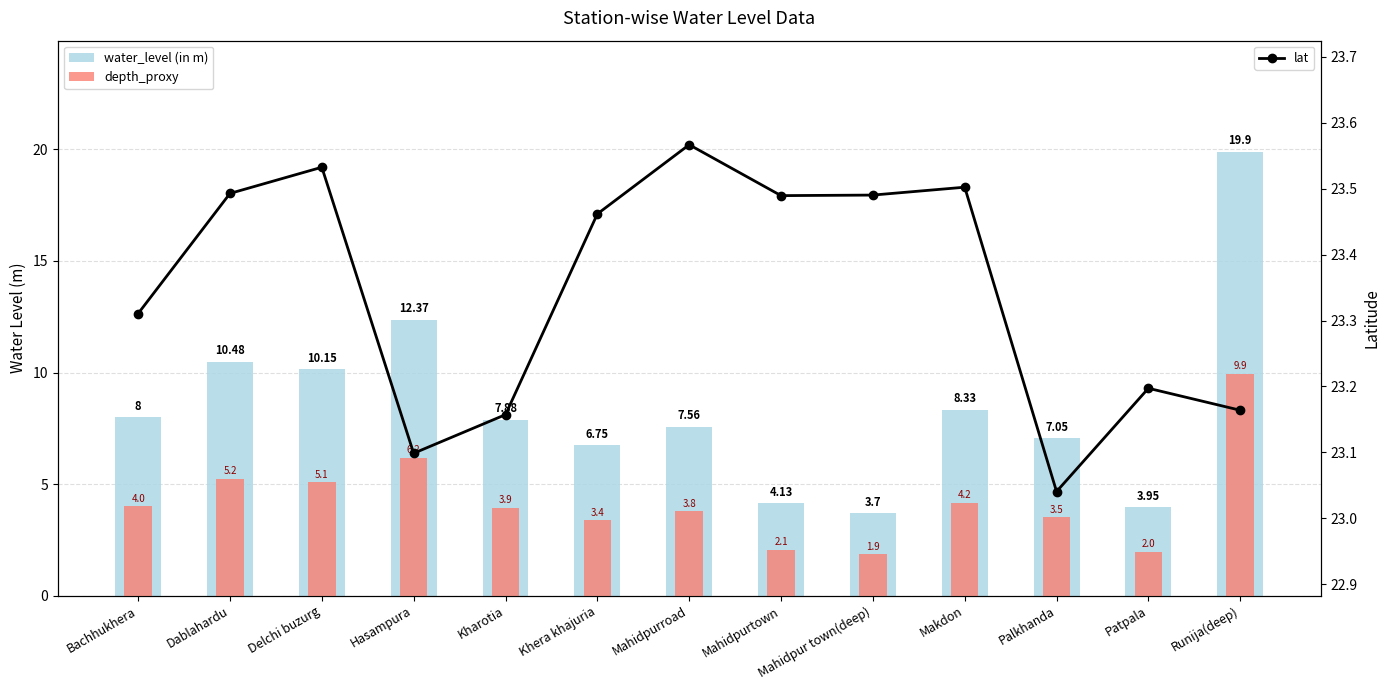

Which series changed the most between Dablahardu and Kharotia?

water_level (in m)